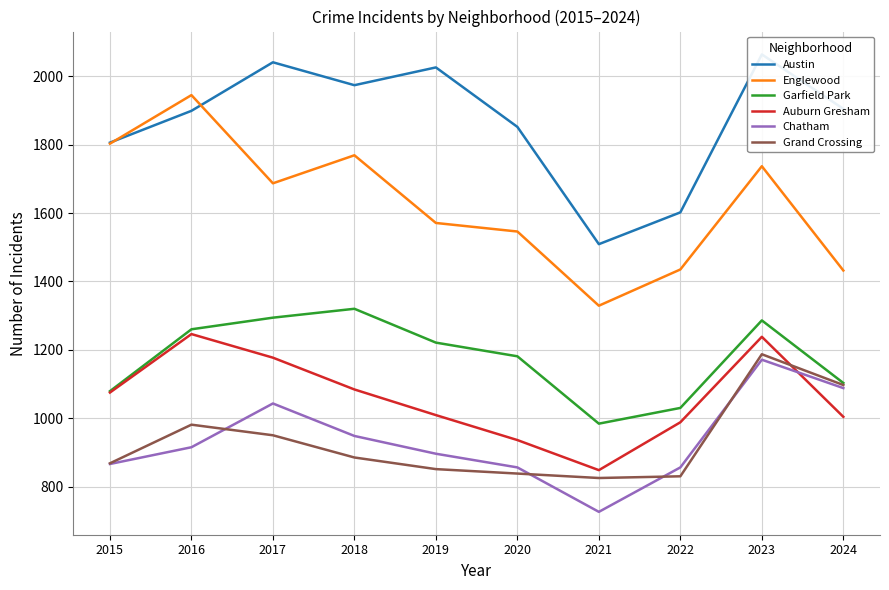

List the labels in order of Garfield Park value, largest first.

2018, 2017, 2023, 2016, 2019, 2020, 2024, 2015, 2022, 2021